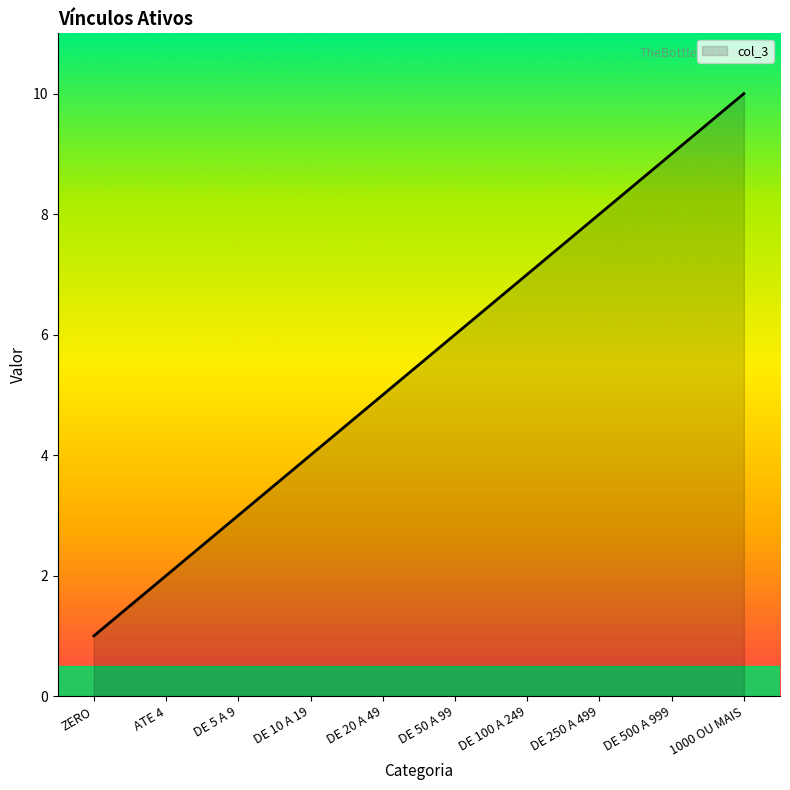

What is the change in value from DE 50 A 99 to DE 500 A 999?

+3